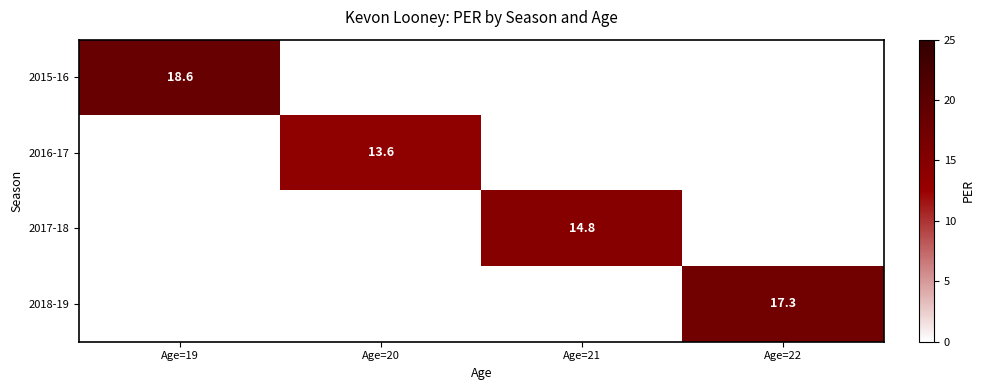

The 2016-17 series shows 13.6 at Age=20. True or false?

True